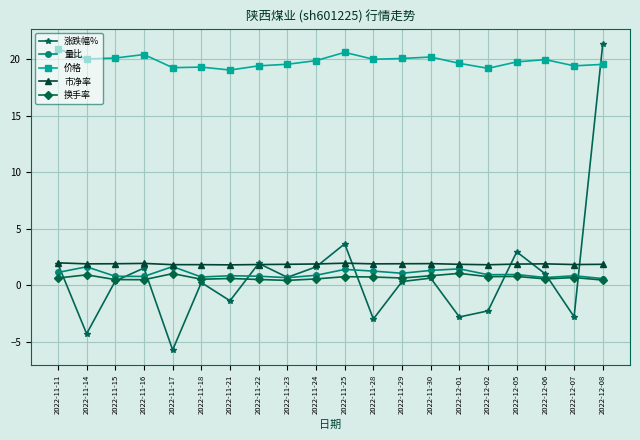

True or false: 量比 has more than 2 points higher than both neighbors.

True